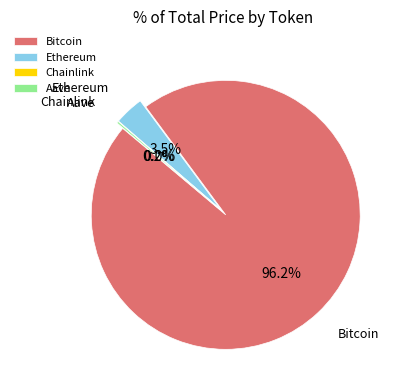

Is there any slice that represents more than half of the pie?

Yes